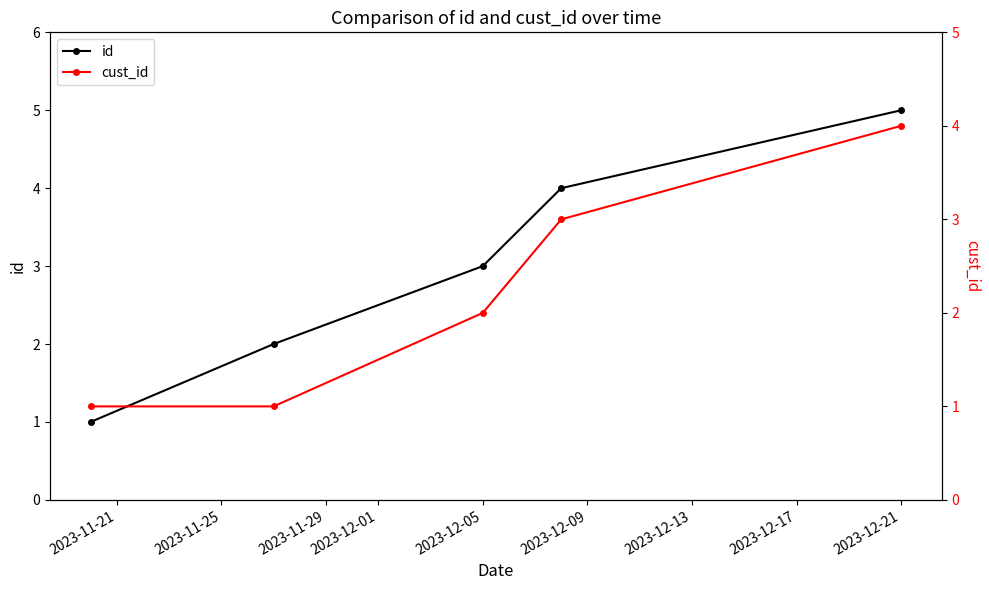

List the series in order of their peak value, lowest first.

cust_id, id